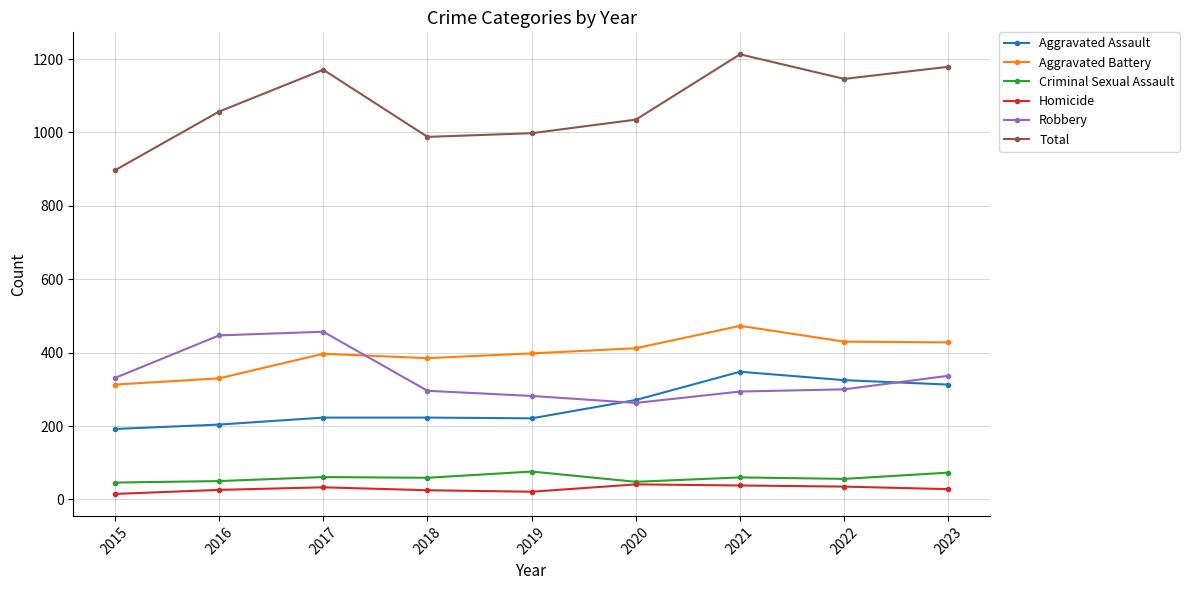

True or false: Aggravated Assault and Homicide intersect in this chart.

False